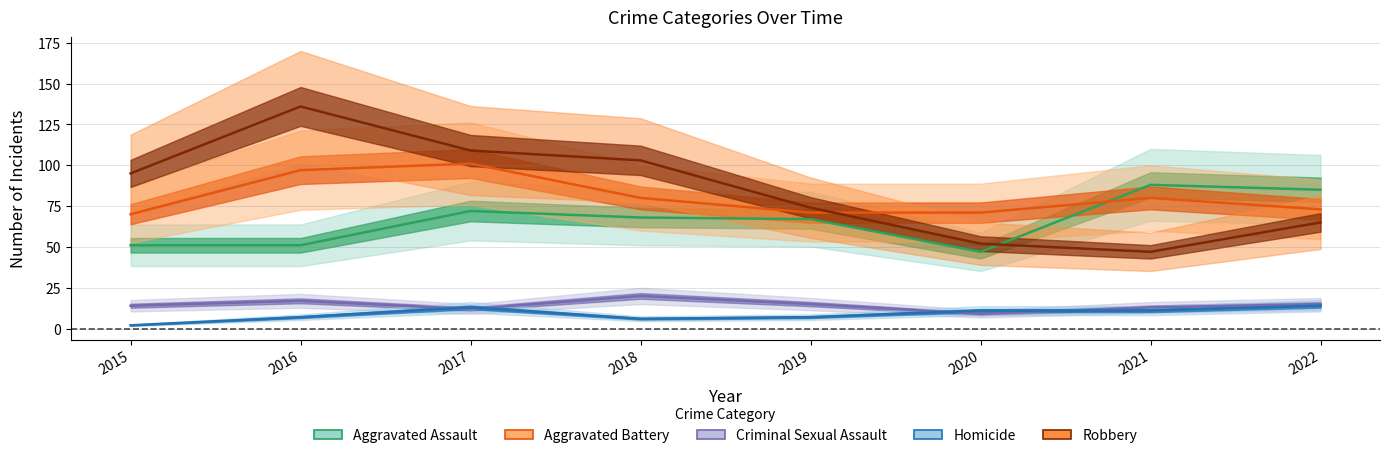

Reading right to left, transcribe all the data shown in this chart.

Aggravated Assault: 2022=85	2021=88	2020=47	2019=67	2018=68	2017=72	2016=51	2015=51
Aggravated Battery: 2022=73	2021=80	2020=71	2019=71	2018=80	2017=101	2016=97	2015=70
Criminal Sexual Assault: 2022=15	2021=13	2020=9	2019=15	2018=20	2017=12	2016=17	2015=14
Homicide: 2022=14	2021=11	2020=11	2019=7	2018=6	2017=13	2016=7	2015=2
Robbery: 2022=65	2021=47	2020=52	2019=74	2018=103	2017=109	2016=136	2015=95